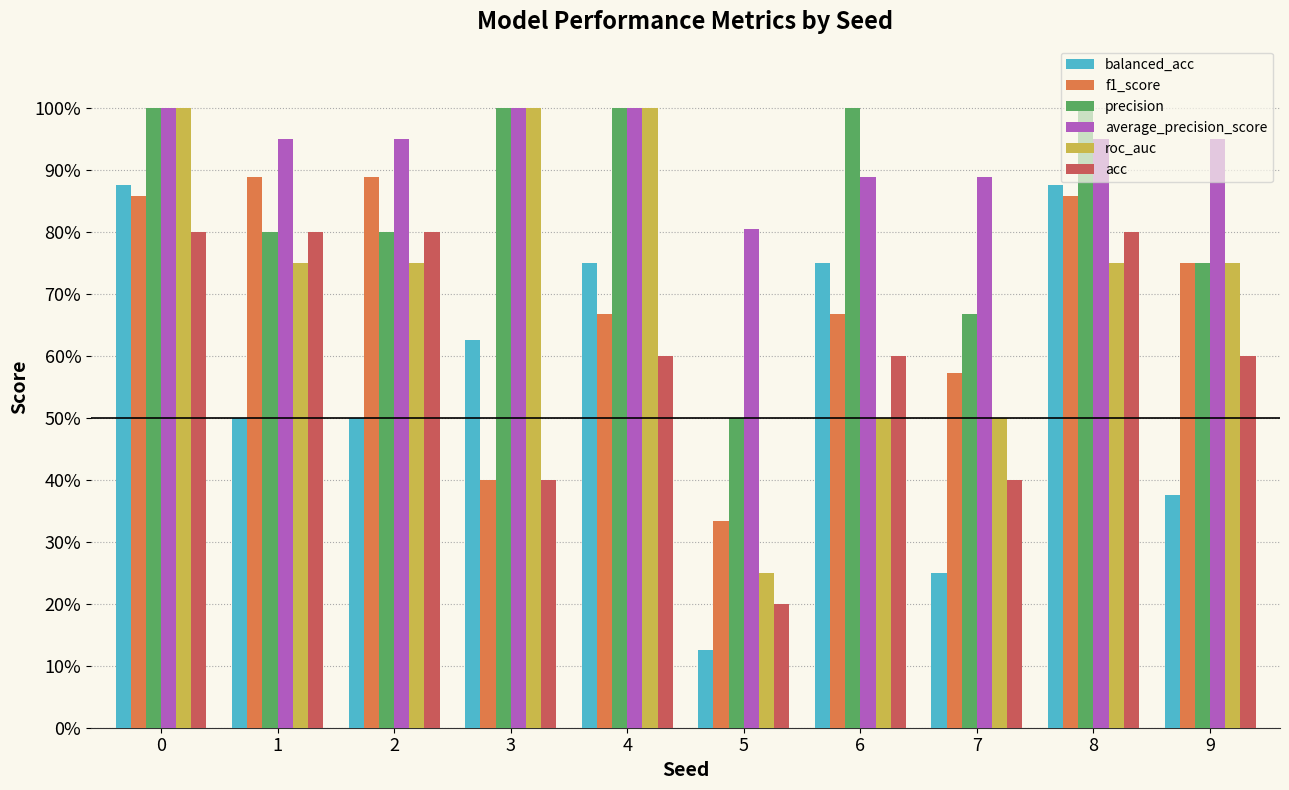

What is the lowest value of the f1_score series?

0.3